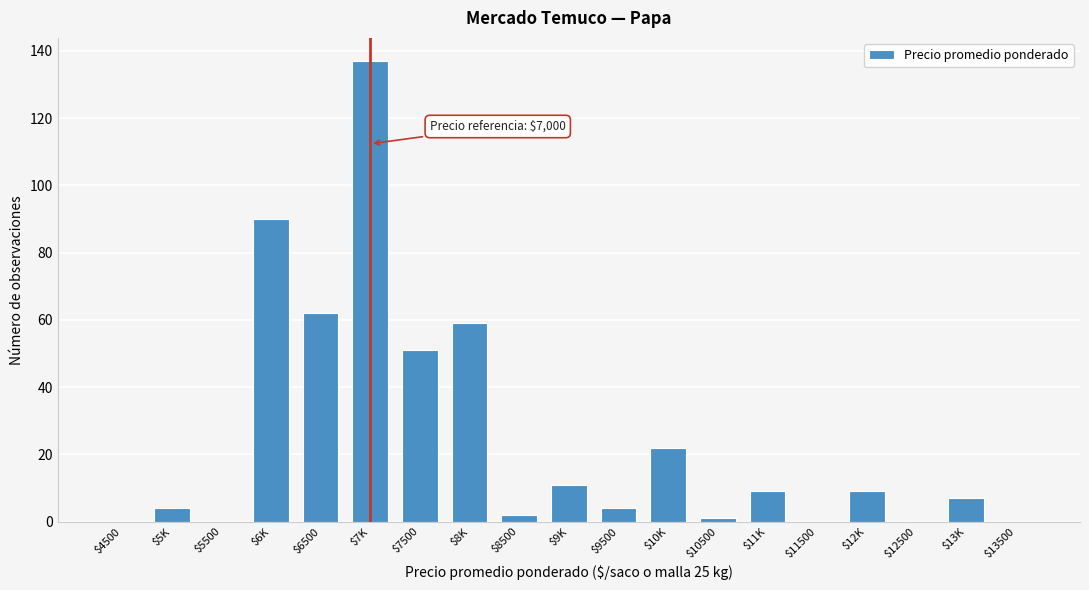

At which label is the value closest to 68?

$6500